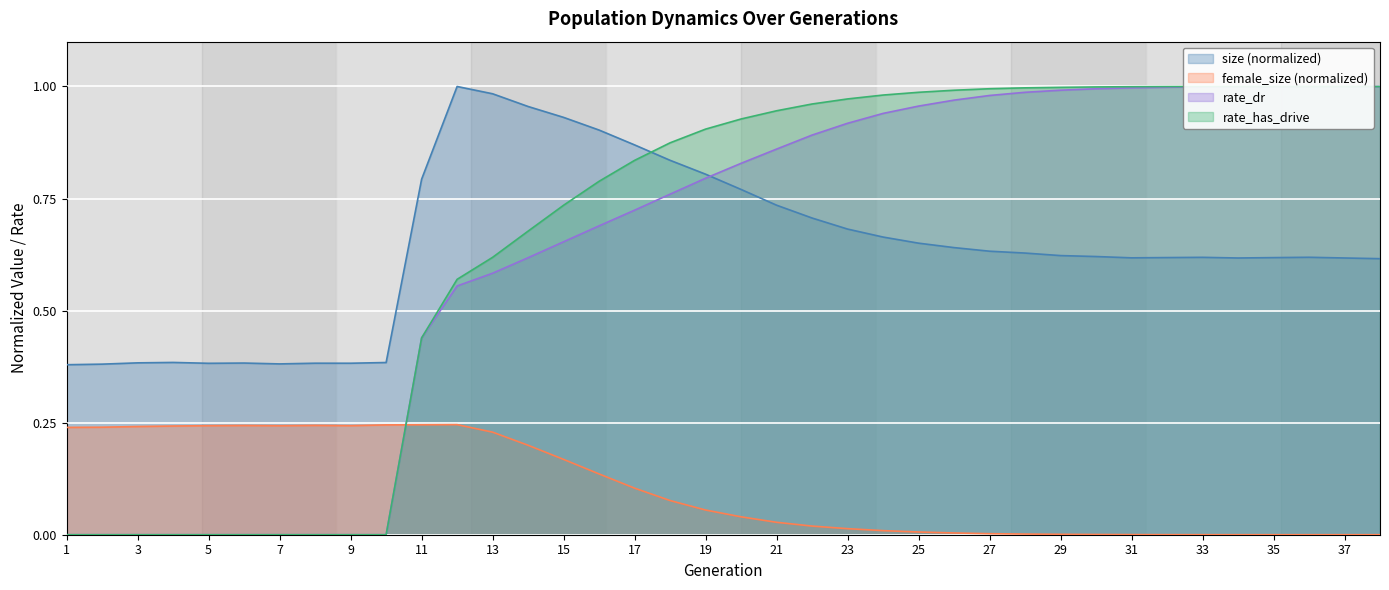

Is the value of rate_has_drive at 25 greater than the value of female_size at 3?

Yes